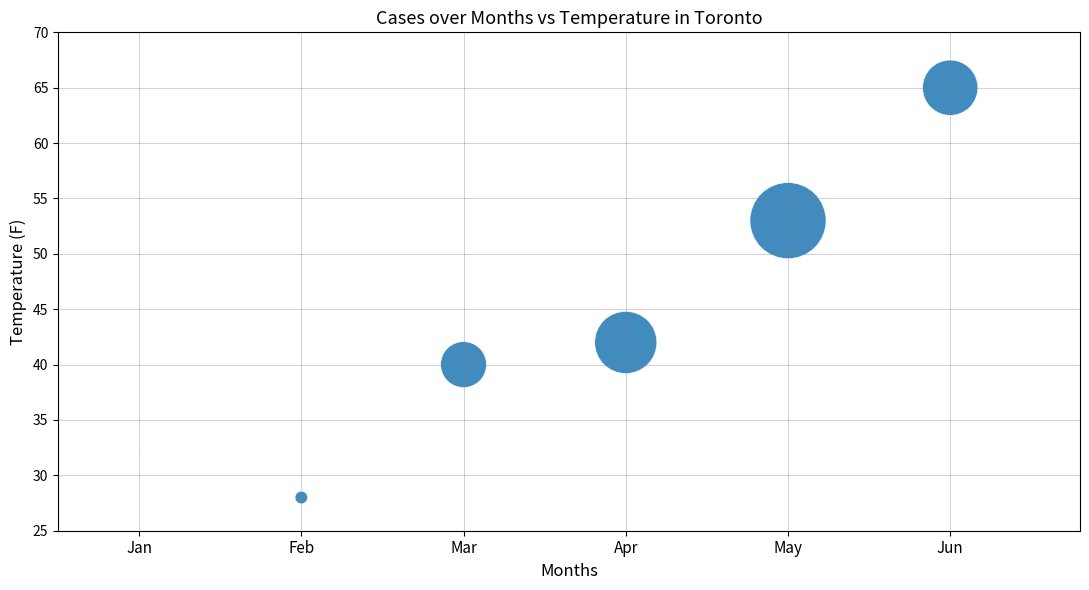

What Y value in the scatter plot is closest to 46?

42